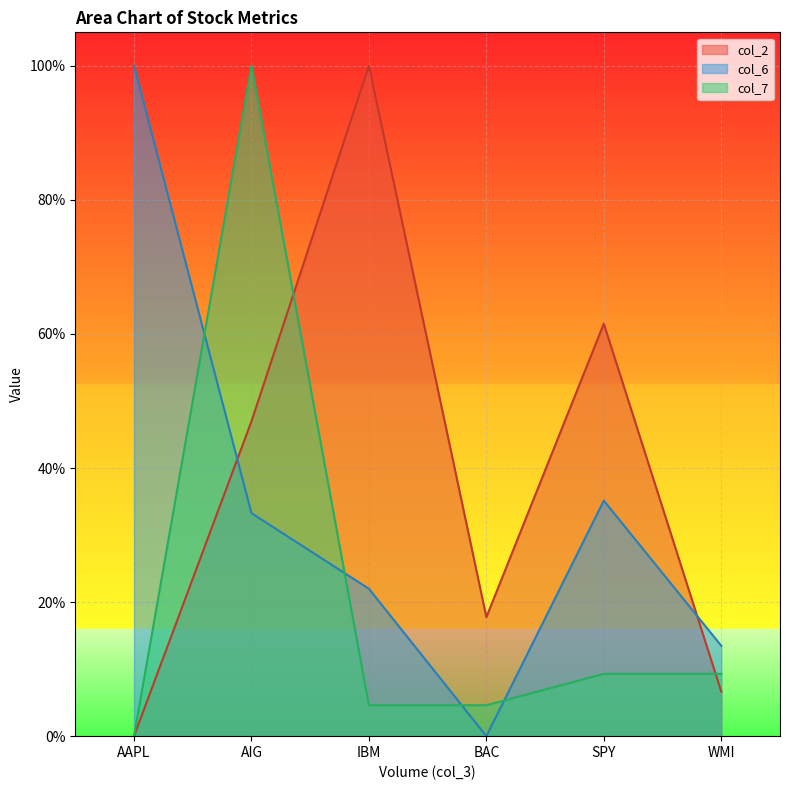

Reading left to right, extract all data points from this chart.

col_2: AAPL=0.0	AIG=0.5	IBM=1.0	BAC=0.2	SPY=0.6	WMI=0.1
col_6: AAPL=1.0	AIG=0.3	IBM=0.2	BAC=0.0	SPY=0.4	WMI=0.1
col_7: AAPL=0.0	AIG=1.0	IBM=0.0	BAC=0.0	SPY=0.1	WMI=0.1